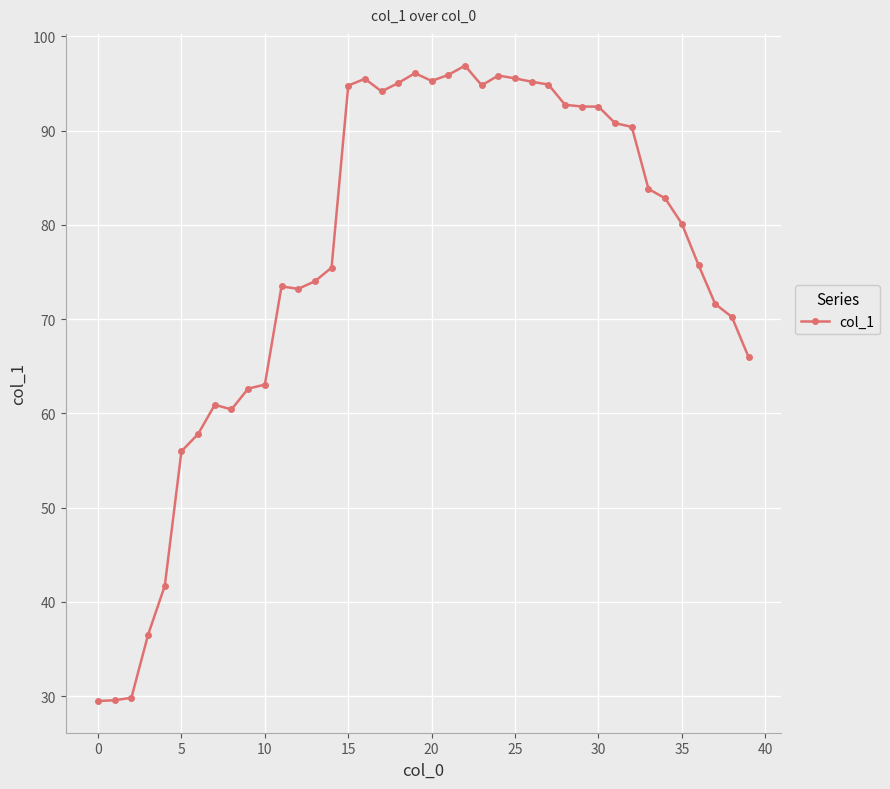

What is the average value?

76.3